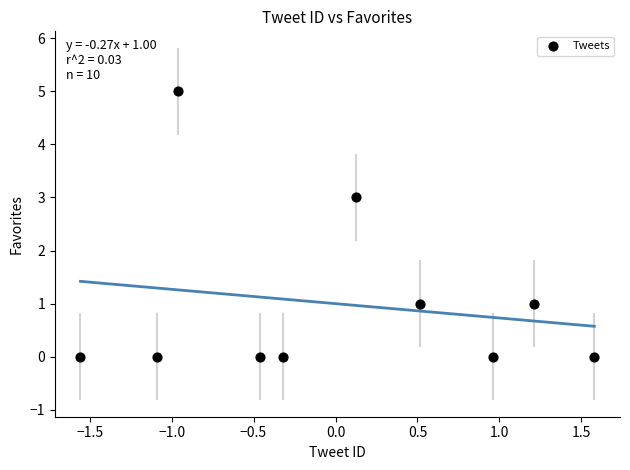

What is the range of Y values (max minus min)?

5